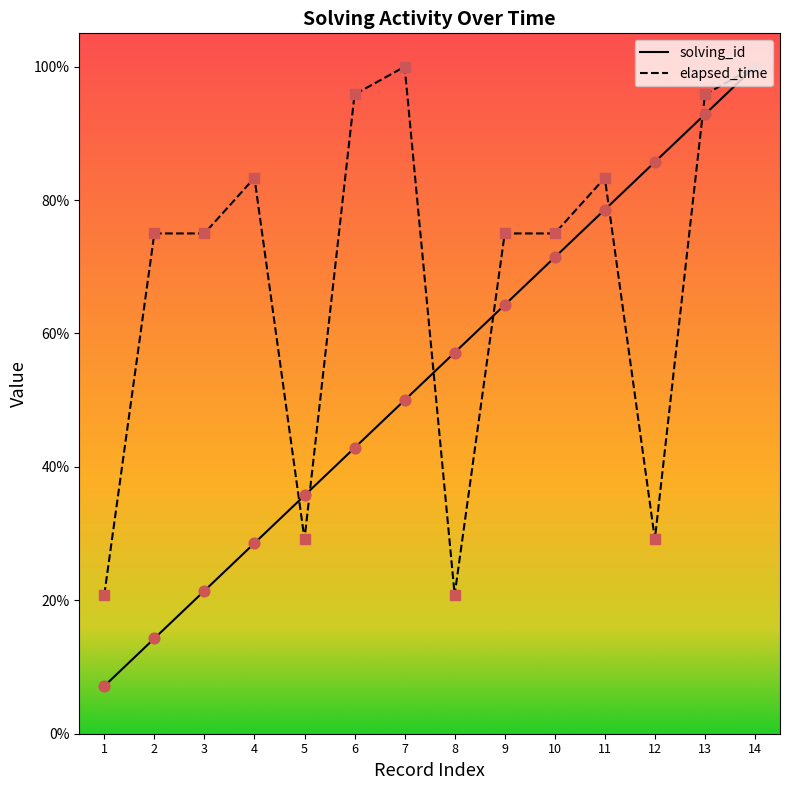

Which series reaches the minimum Y coordinate?

solving_id